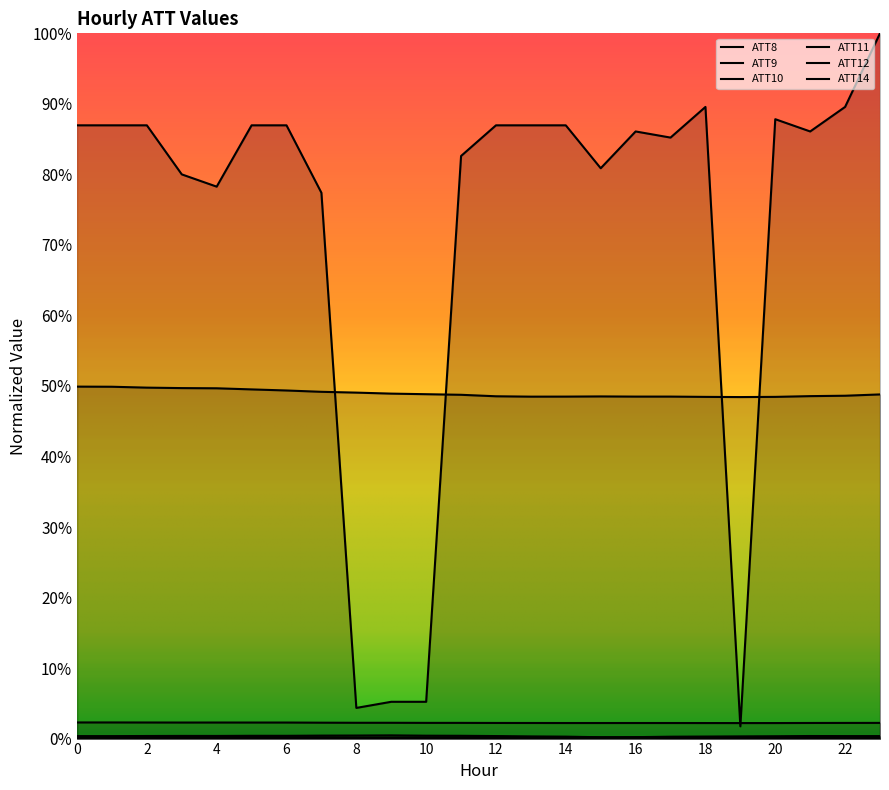

Reading left to right, what are all the values shown in this chart?

ATT8: 0=0.9	1=0.9	2=0.9	3=0.8	4=0.8	5=0.9	6=0.9	7=0.8	8=0.0	9=0.1	10=0.1	11=0.8	12=0.9	13=0.9	14=0.9	15=0.8	16=0.9	17=0.9	18=0.9	19=0.0	20=0.9	21=0.9	22=0.9	23=1.0
ATT9: 0=0.0	1=0.0	2=0.0	3=0.0	4=0.0	5=0.0	6=0.0	7=0.0	8=0.0	9=0.0	10=0.0	11=0.0	12=0.0	13=0.0	14=0.0	15=0.0	16=0.0	17=0.0	18=0.0	19=0.0	20=0.0	21=0.0	22=0.0	23=0.0
ATT10: 0=0.0	1=0.0	2=0.0	3=0.0	4=0.0	5=0.0	6=0.0	7=0.0	8=0.0	9=0.0	10=0.0	11=0.0	12=0.0	13=0.0	14=0.0	15=0.0	16=0.0	17=0.0	18=0.0	19=0.0	20=0.0	21=0.0	22=0.0	23=0.0
ATT11: 0=0.5	1=0.5	2=0.5	3=0.5	4=0.5	5=0.5	6=0.5	7=0.5	8=0.5	9=0.5	10=0.5	11=0.5	12=0.5	13=0.5	14=0.5	15=0.5	16=0.5	17=0.5	18=0.5	19=0.5	20=0.5	21=0.5	22=0.5	23=0.5
ATT12: 0=0.0	1=0.0	2=0.0	3=0.0	4=0.0	5=0.0	6=0.0	7=0.0	8=0.0	9=0.0	10=0.0	11=0.0	12=0.0	13=0.0	14=0.0	15=0.0	16=0.0	17=0.0	18=0.0	19=0.0	20=0.0	21=0.0	22=0.0	23=0.0
ATT14: 0=0.0	1=0.0	2=0.0	3=0.0	4=0.0	5=0.0	6=0.0	7=0.0	8=0.0	9=0.0	10=0.0	11=0.0	12=0.0	13=0.0	14=0.0	15=0.0	16=0.0	17=0.0	18=0.0	19=0.0	20=0.0	21=0.0	22=0.0	23=0.0